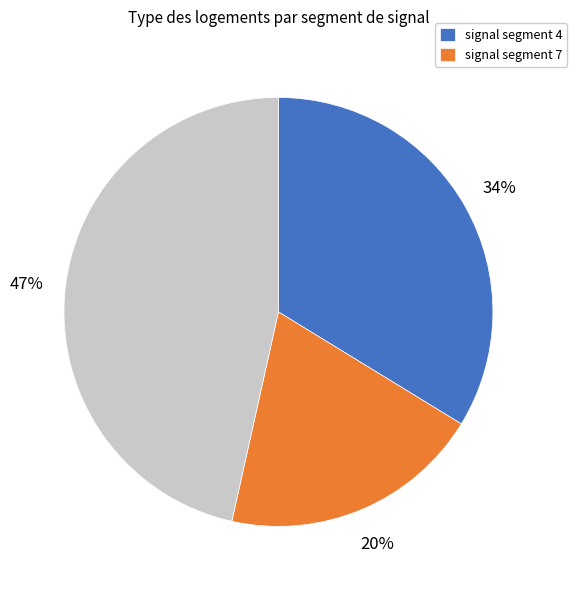

Does any single category account for the majority?

No